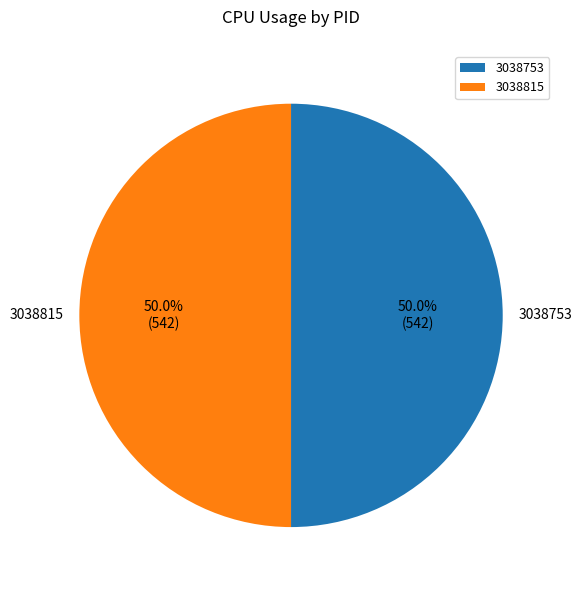

Is it true that 3038753 is 1% of the pie?

False